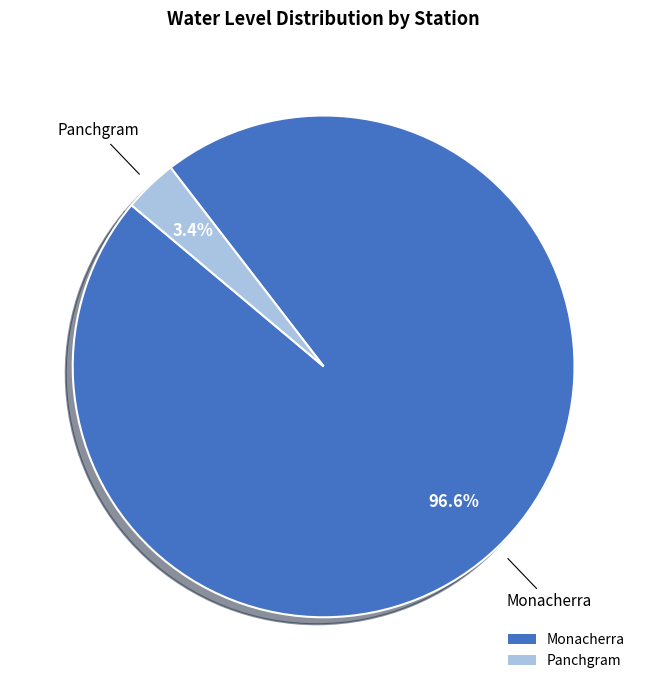

Is Panchgram the majority of the pie?

No